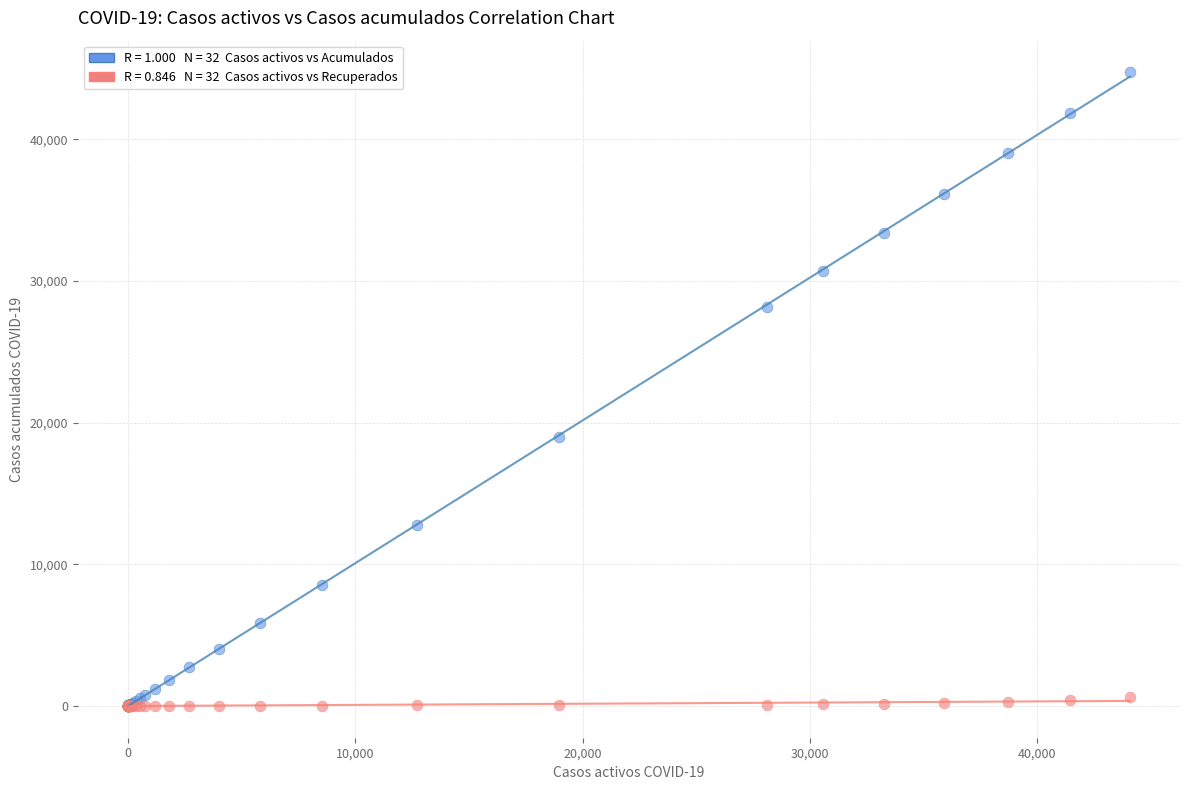

Across all series, what Y value is closest to 22361?

18988